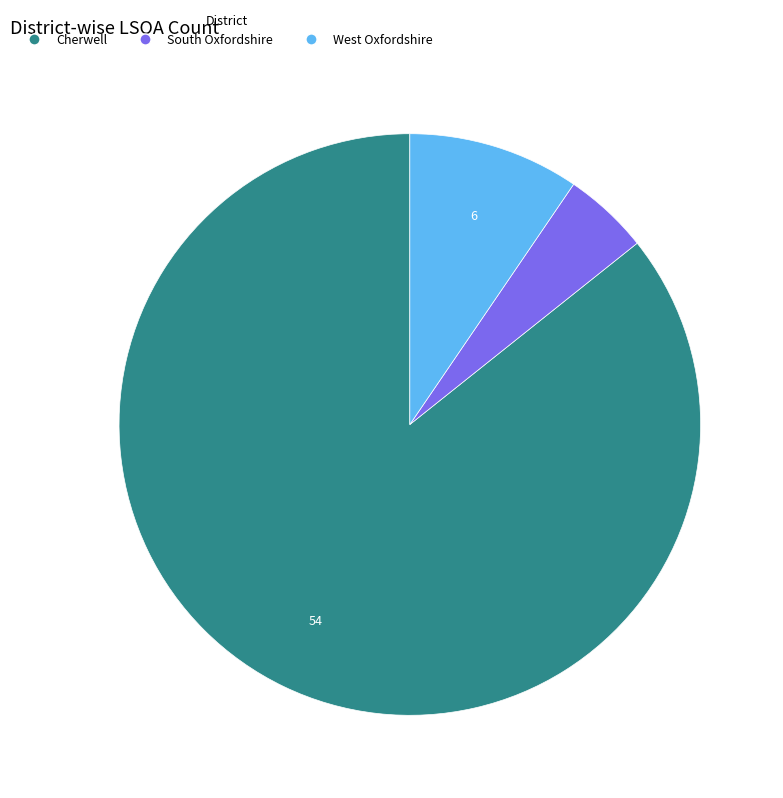

Which slice is the largest?

Cherwell